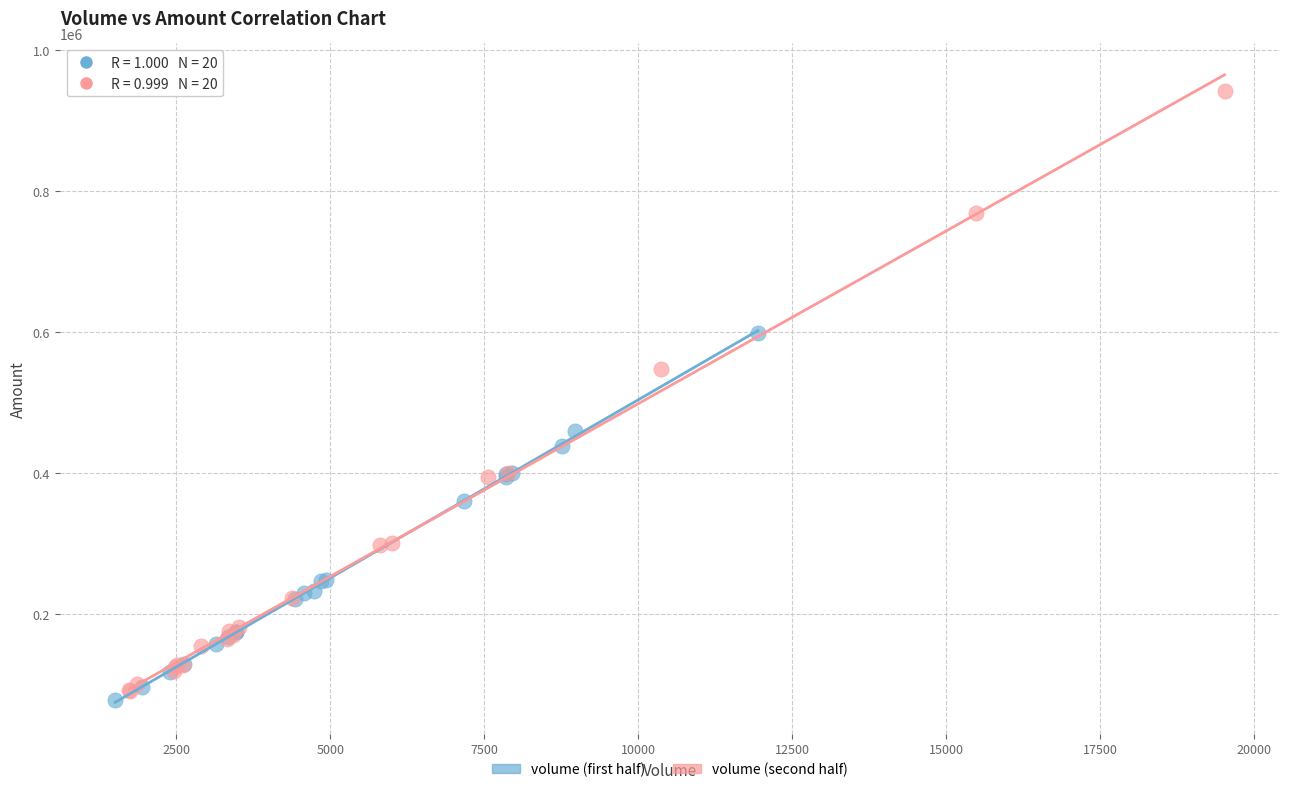

Which series reaches the maximum Y coordinate?

volume (second half)